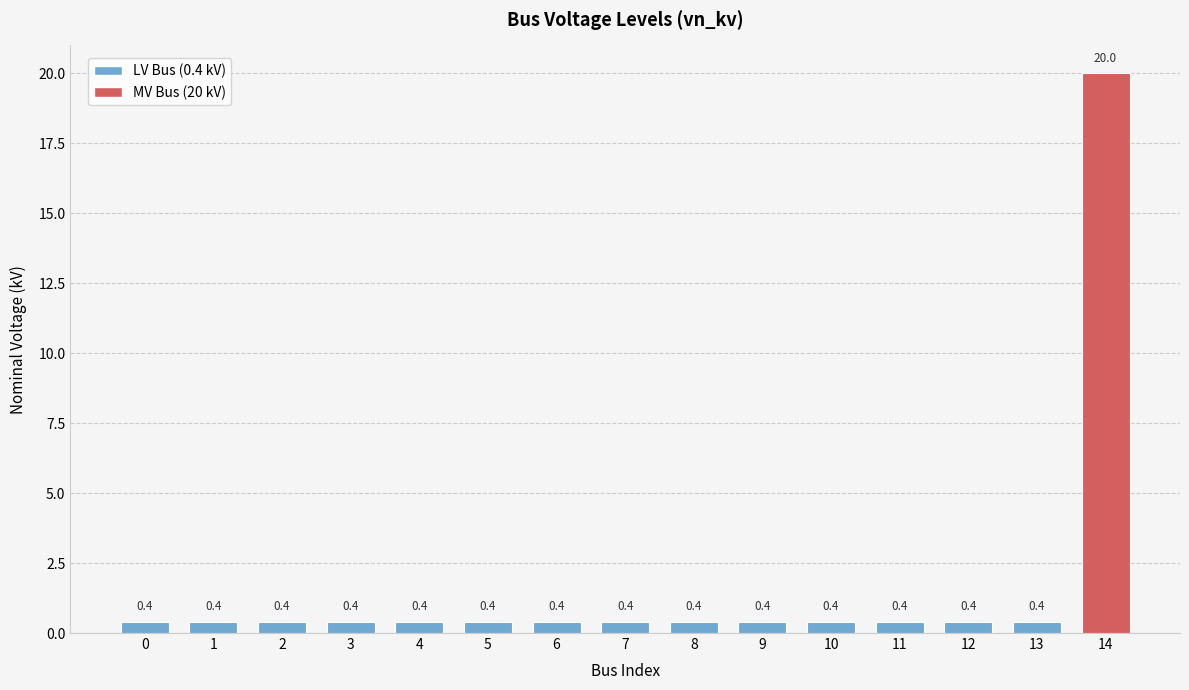

What is the value of the 6th bar from the left?

0.4